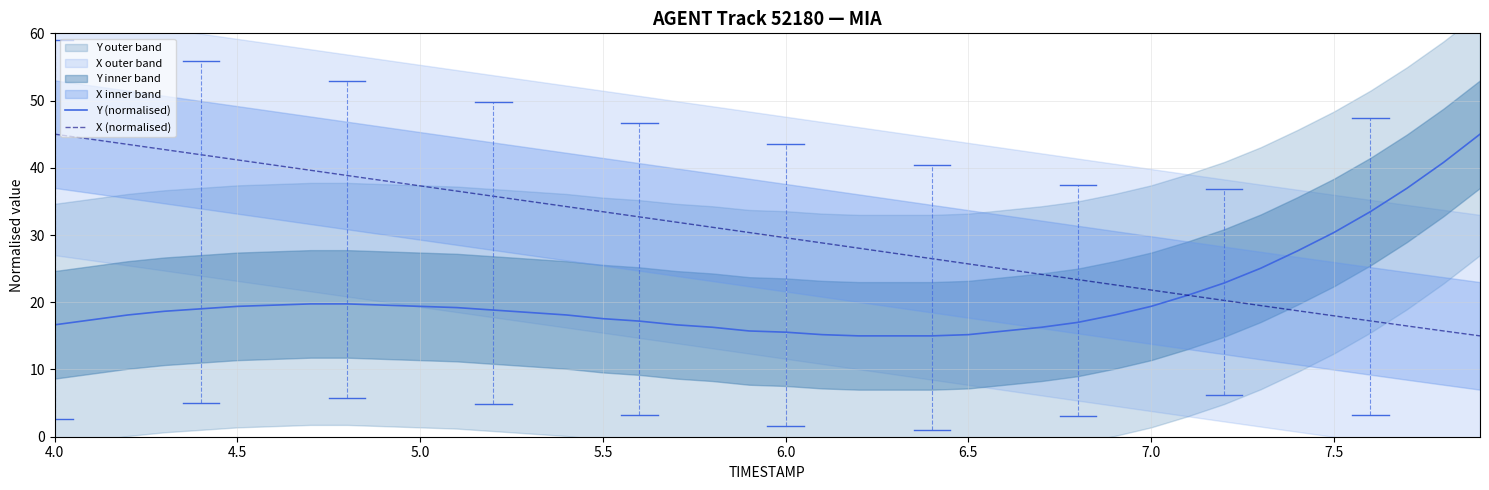

The Y (normalised) series shows 3.8 at 24. True or false?

False